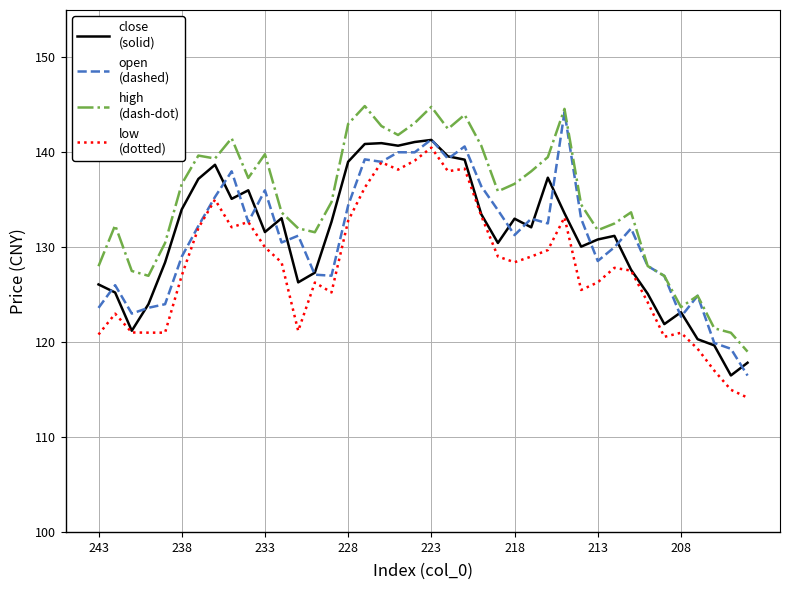

What is the smallest value displayed?

114.2